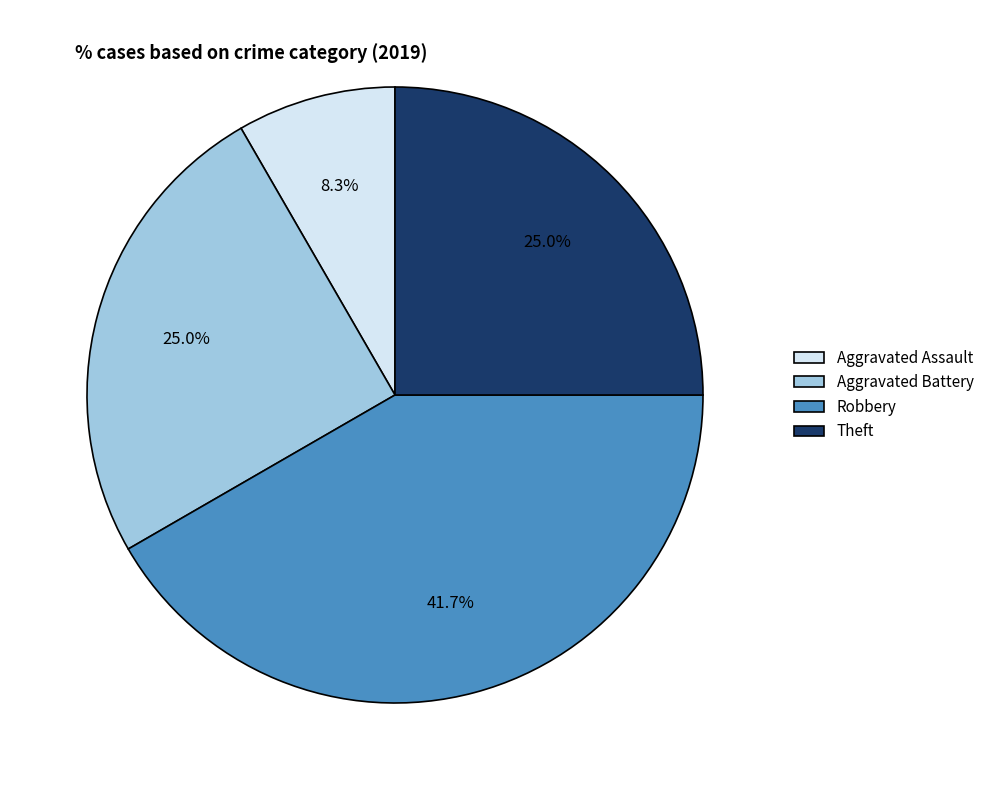

Do Aggravated Battery and Robbery together represent more than half of the pie?

Yes